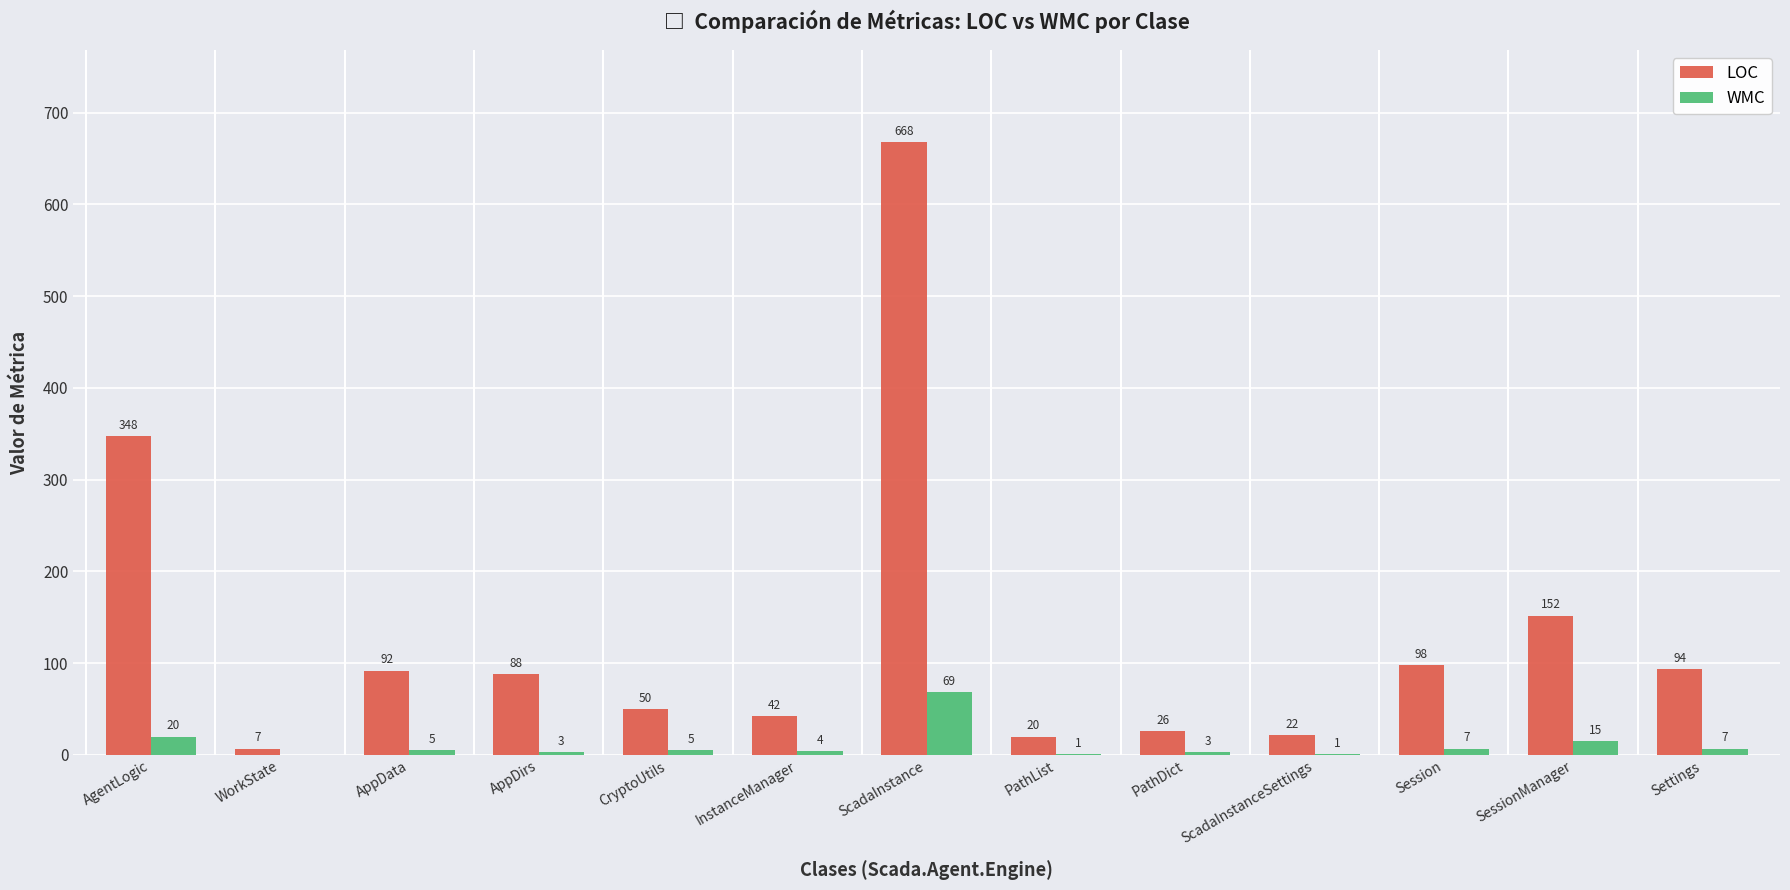

What are all the series names shown in the legend?

LOC, WMC